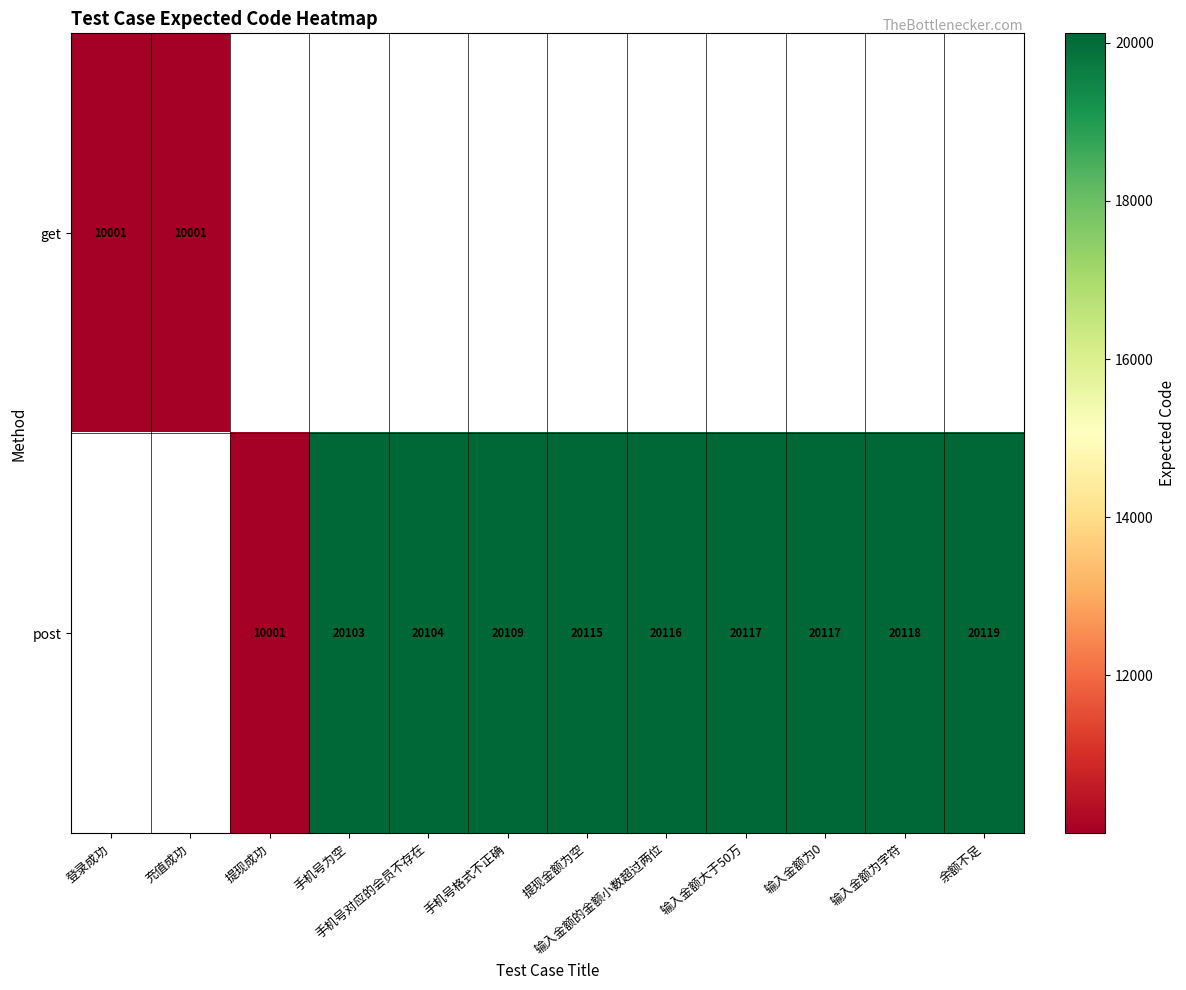

At which category does the chart reach its peak across all series?

余额不足